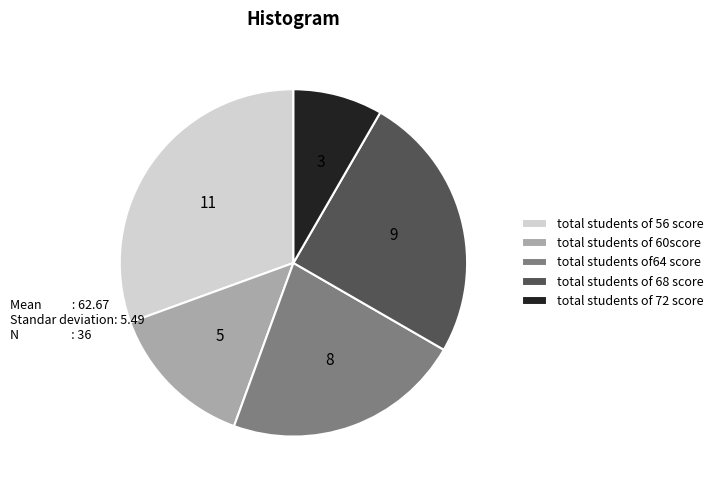

Do total students of 56 score and total students of 72 score together represent more than half of the pie?

No